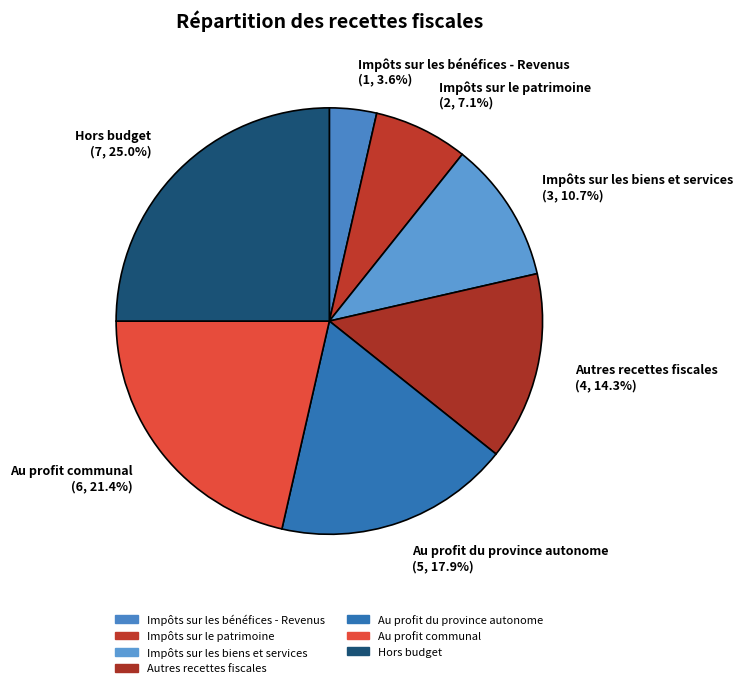

To the nearest percent, what percentage of the pie is Autres recettes fiscales?

14%